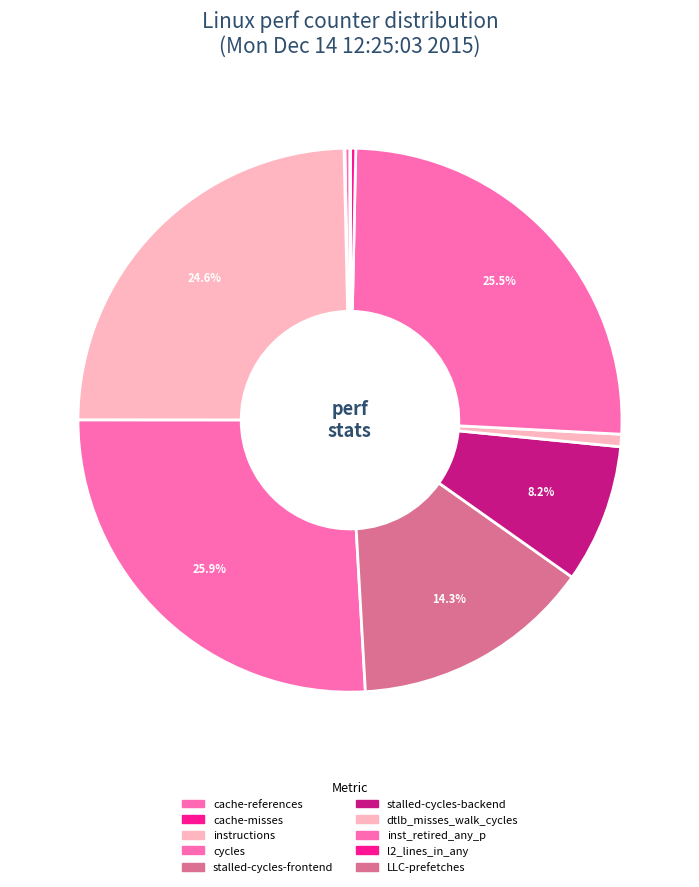

Is there any slice that represents more than half of the pie?

No